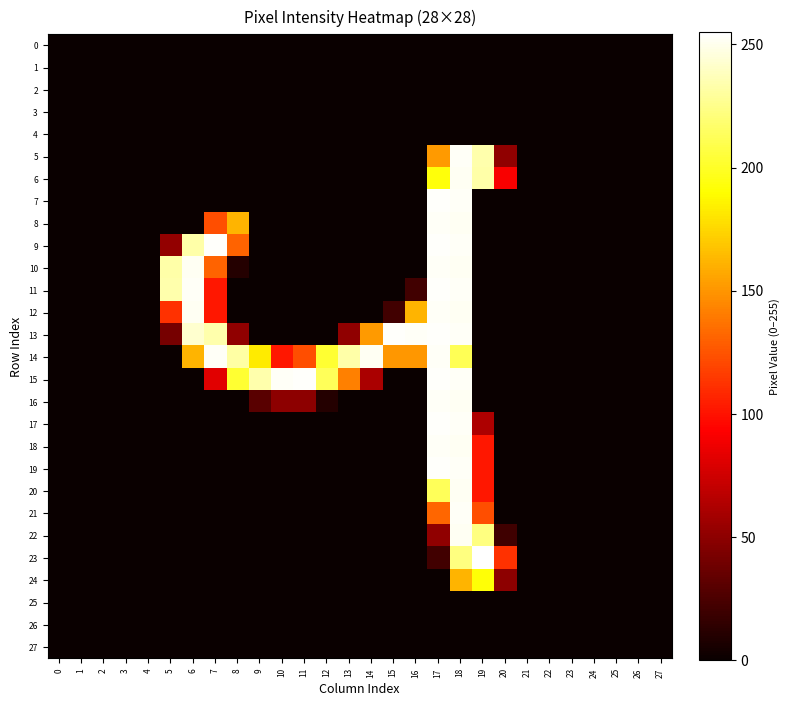

At which category is the sum across all series the highest?

18